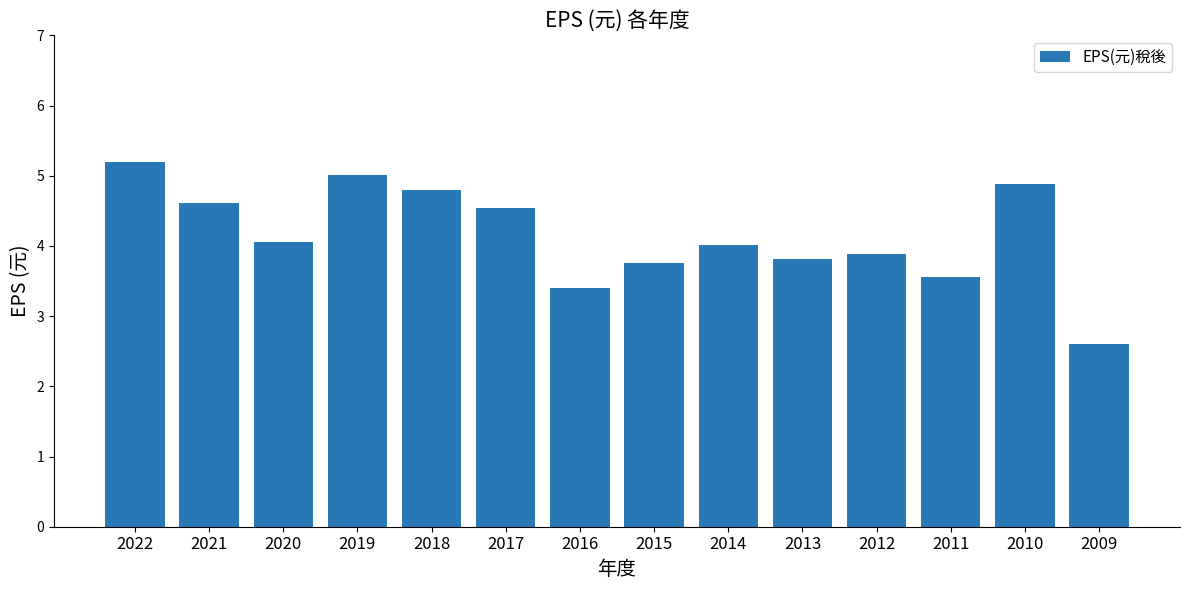

How many bars are there in total?

14